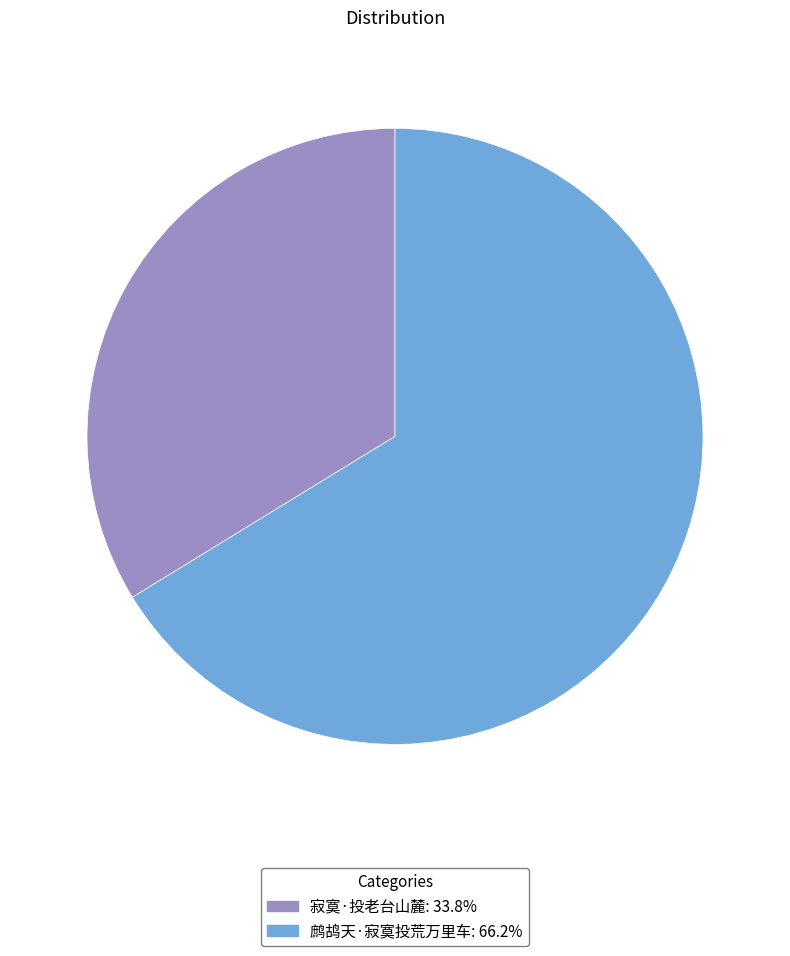

Which category has the smallest portion of the pie?

寂寞·投老台山麓